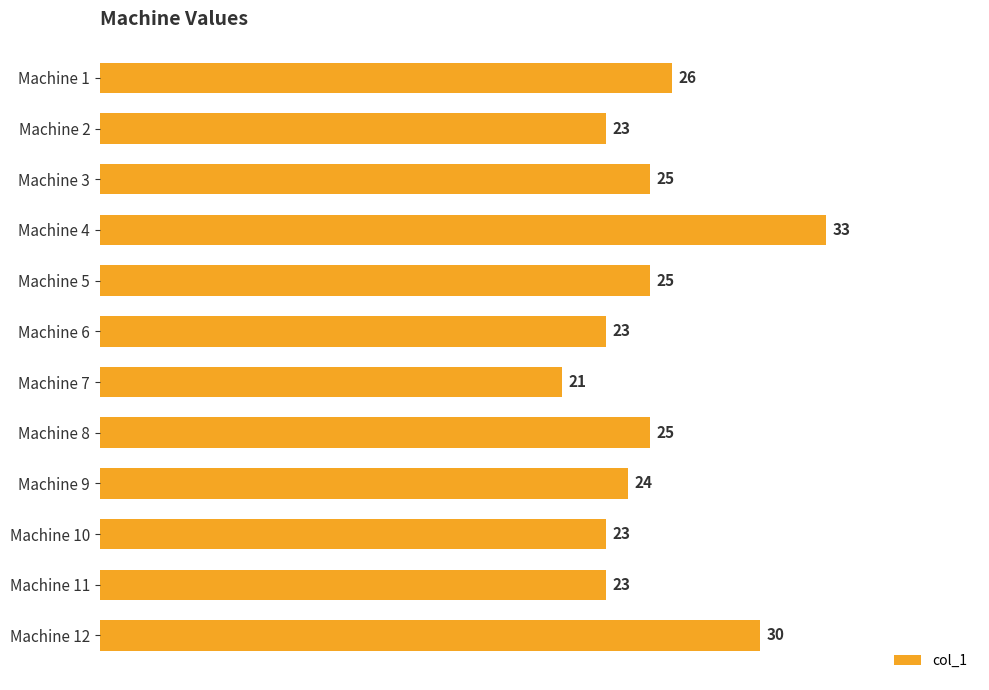

Approximately how many times larger is the value at Machine 12 compared to Machine 1?

1.2